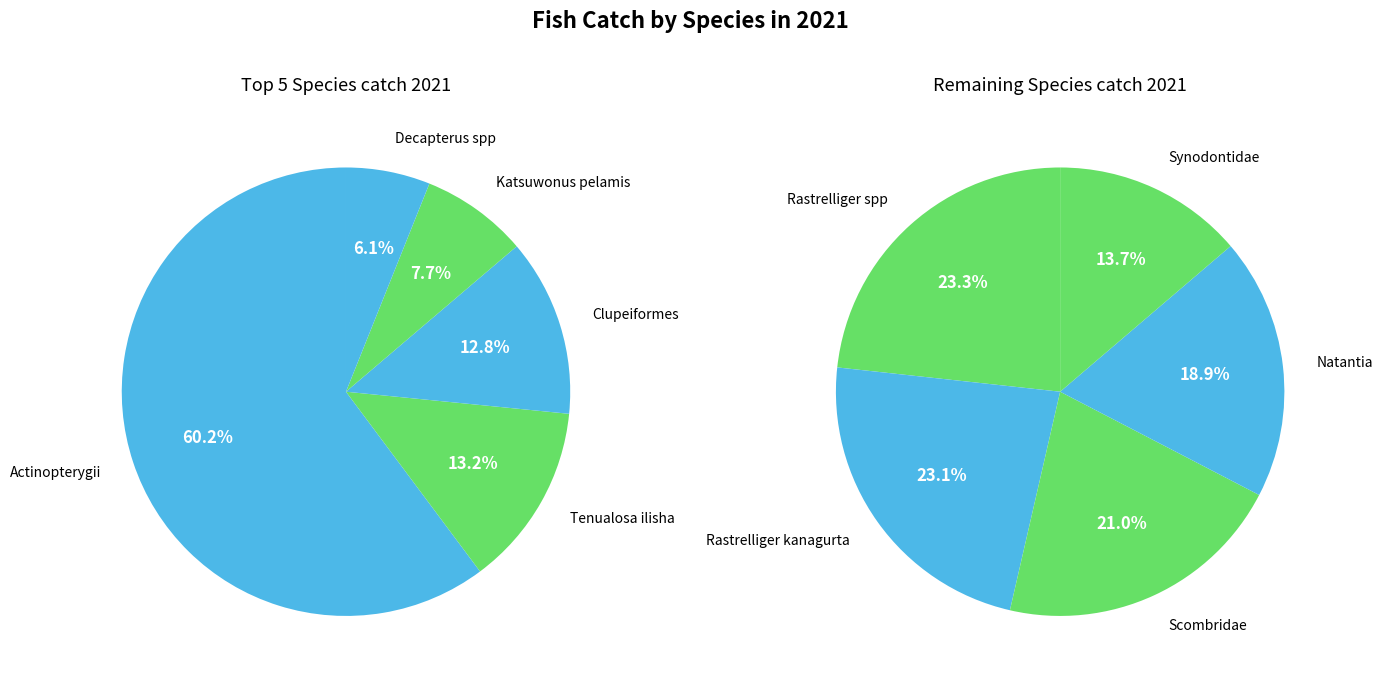

Which category has the biggest portion of the pie?

Actinopterygii